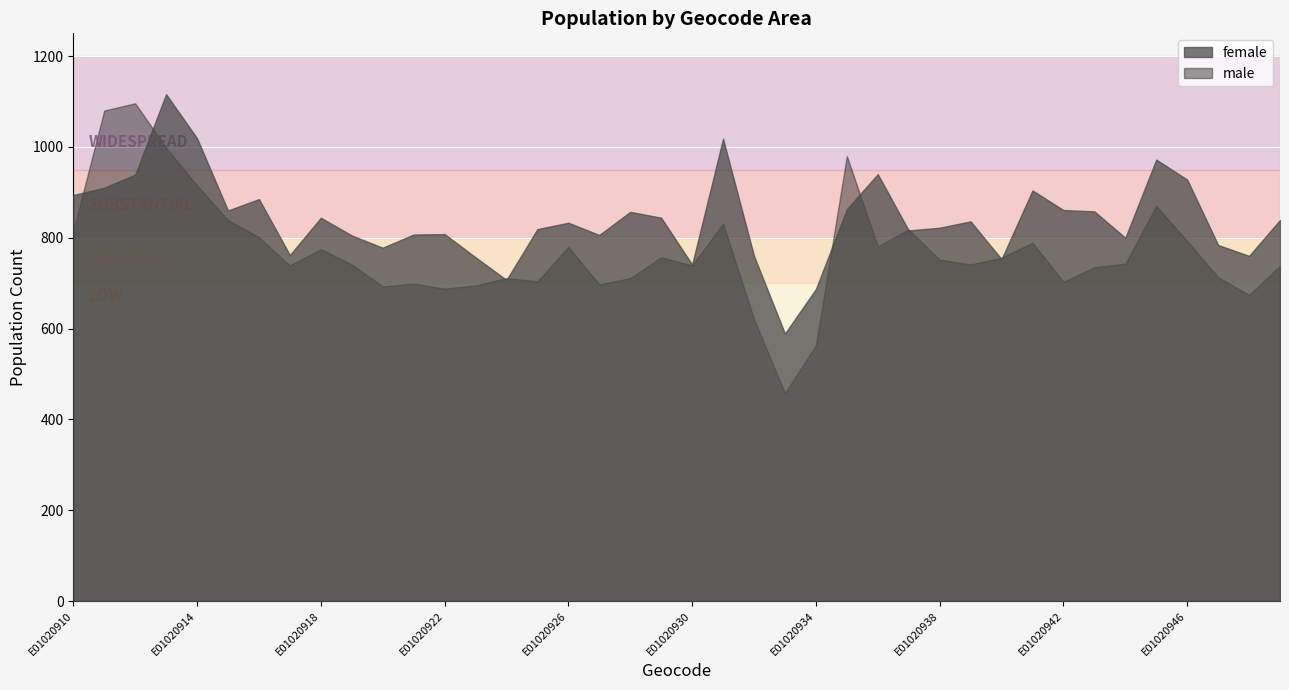

List the series in order of their overall mean, lowest first.

male, female